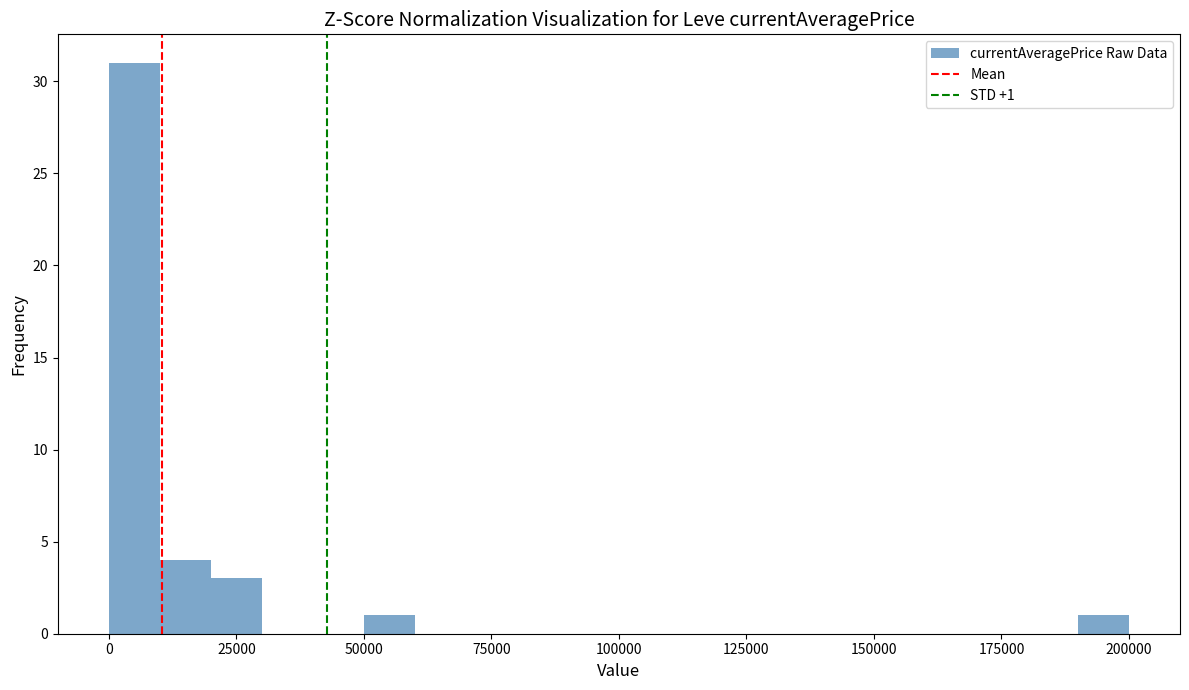

Read against the x-axis, roughly where is the centre of the tallest bar?

5000